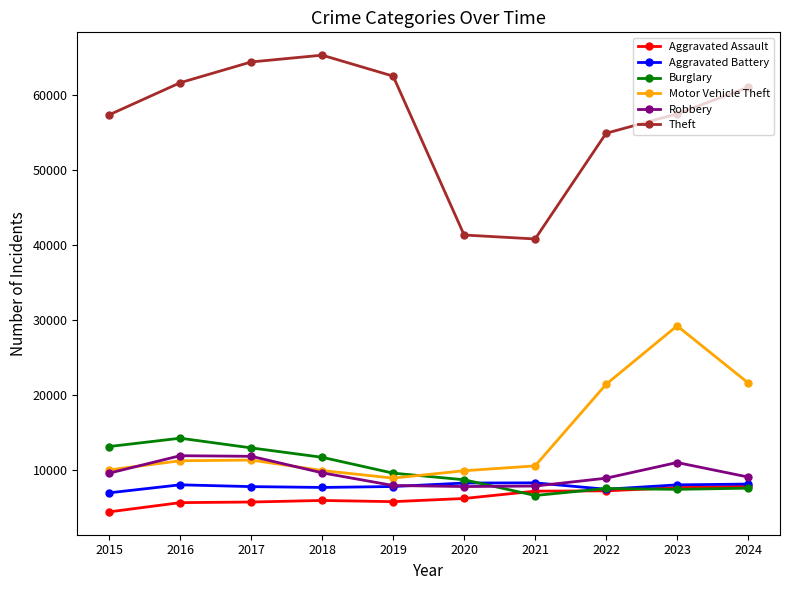

True or false: Aggravated Battery has more than 1 points higher than both neighbors.

True